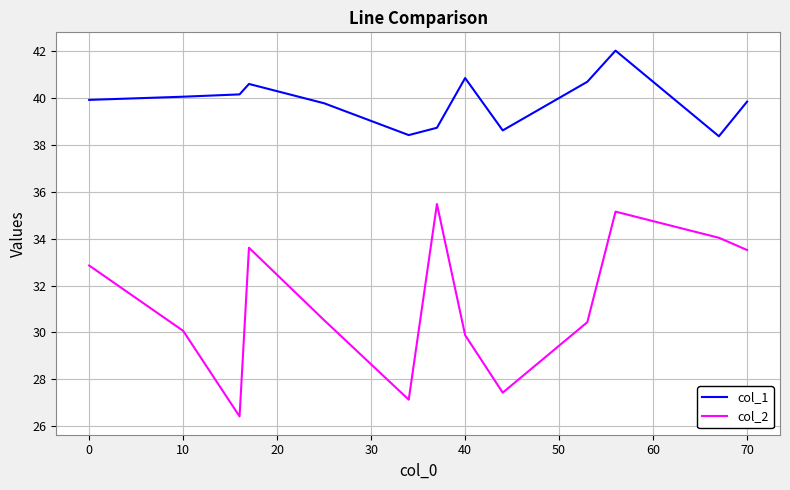

Which series has the widest spread of values?

col_2